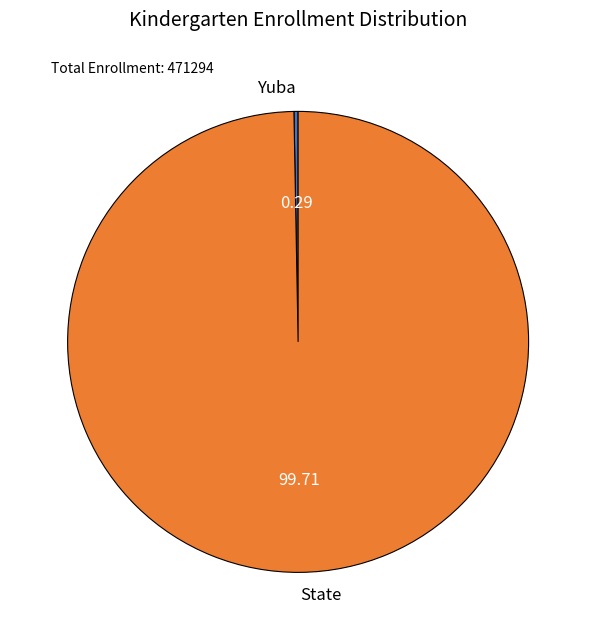

Rank the categories by value from lowest to highest.

Yuba, State